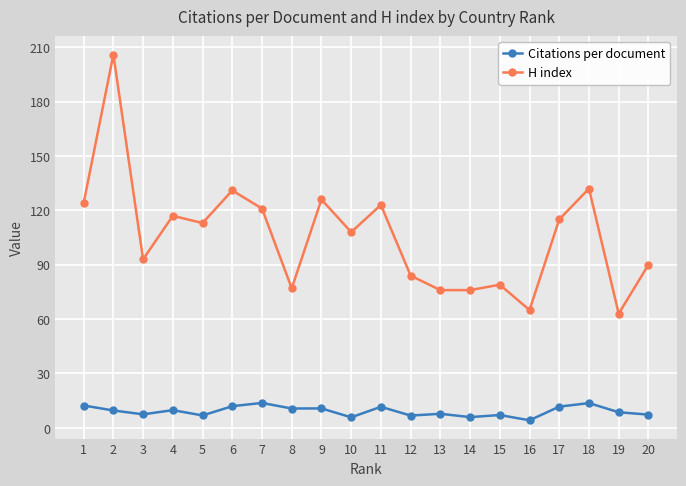

Where is the first local minimum for Citations per document?

3